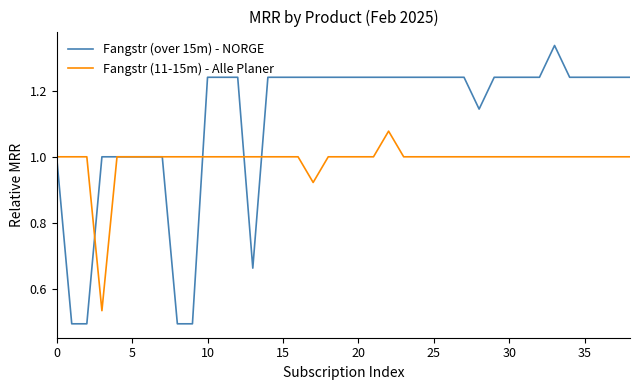

Rank the series by their maximum value, from lowest to highest.

Fangstr (11-15m) - Alle Planer, Fangstr (over 15m) - NORGE